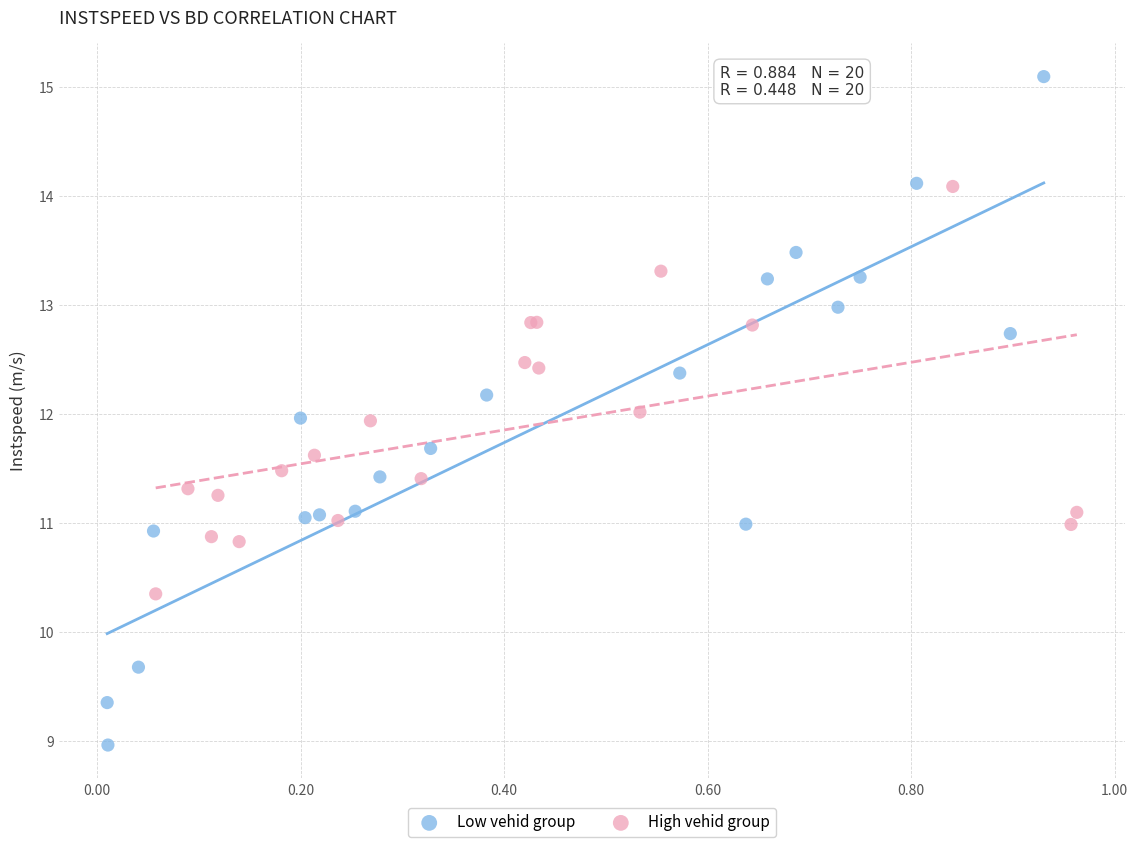

What are all the series names shown in the legend?

Low vehid group, High vehid group